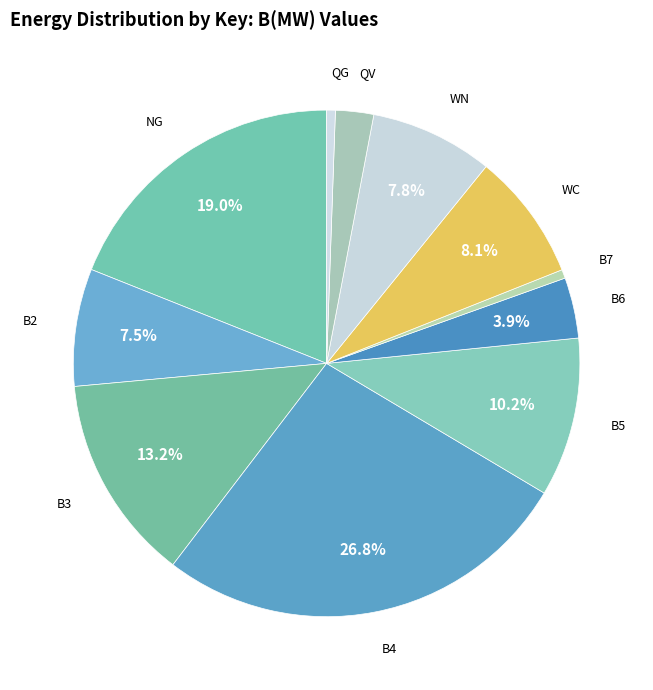

To the nearest percent, what is the combined percentage of B2 and NG?

26%